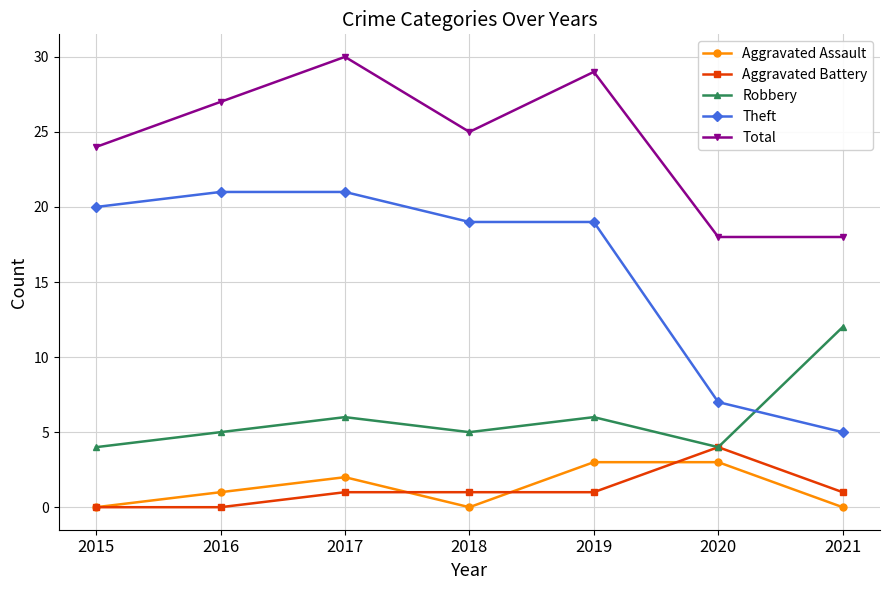

Does the chart have visible grid lines?

Yes